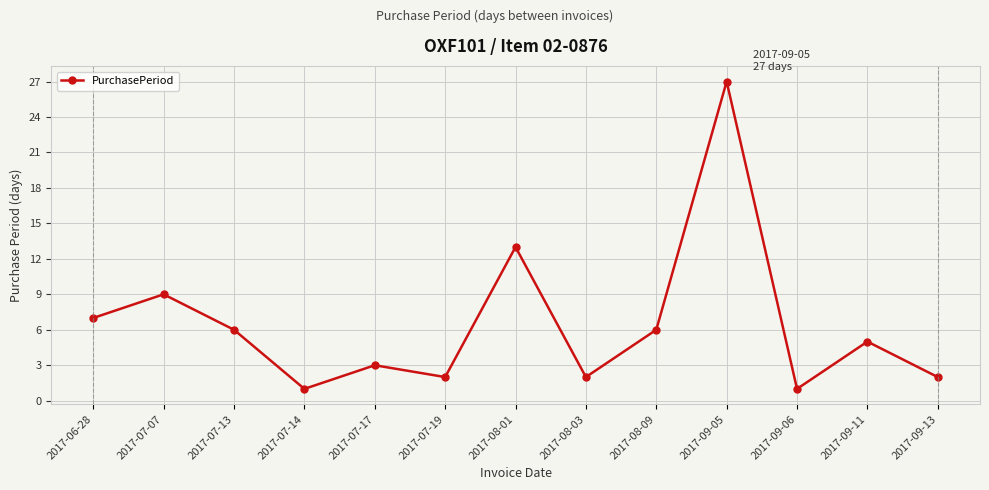

How many interior local peaks (higher than both neighbors) does the data have?

5